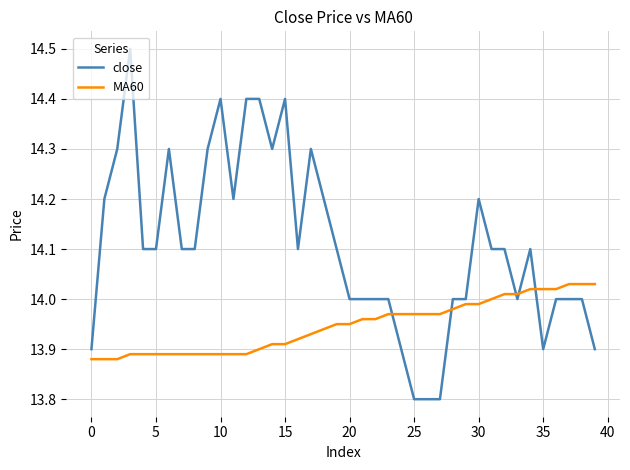

At how many categories does at least one series exceed 13?

40